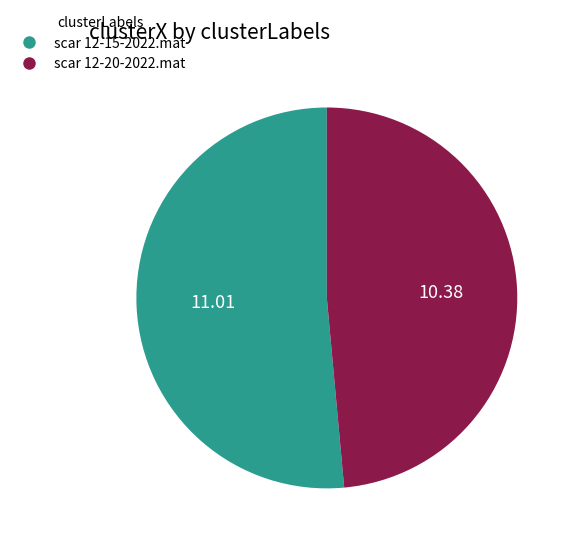

Which category has the smallest portion of the pie?

scar 12-20-2022.mat